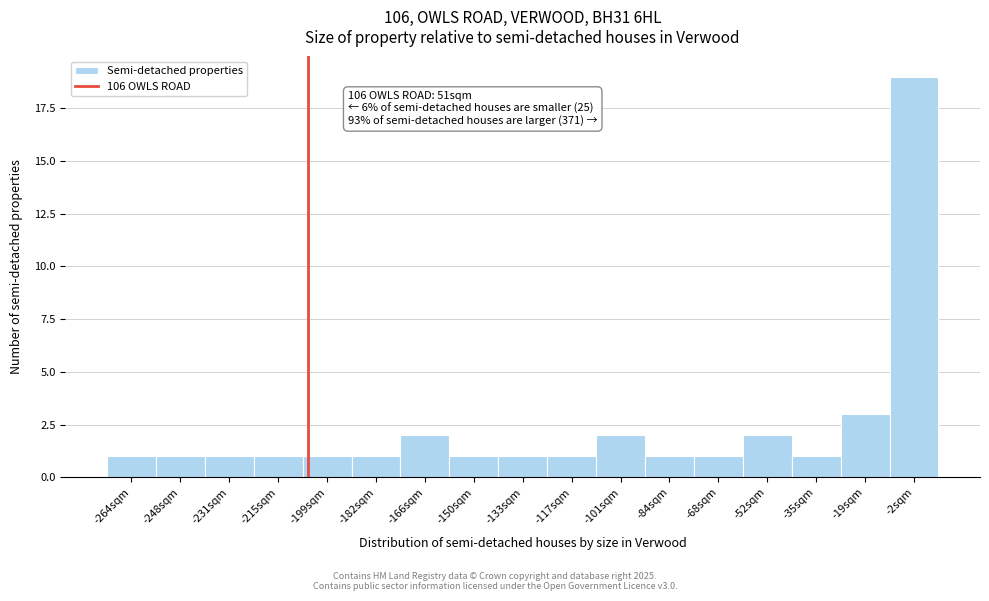

Which range on the x-axis has the tallest bar?

-10 to 6